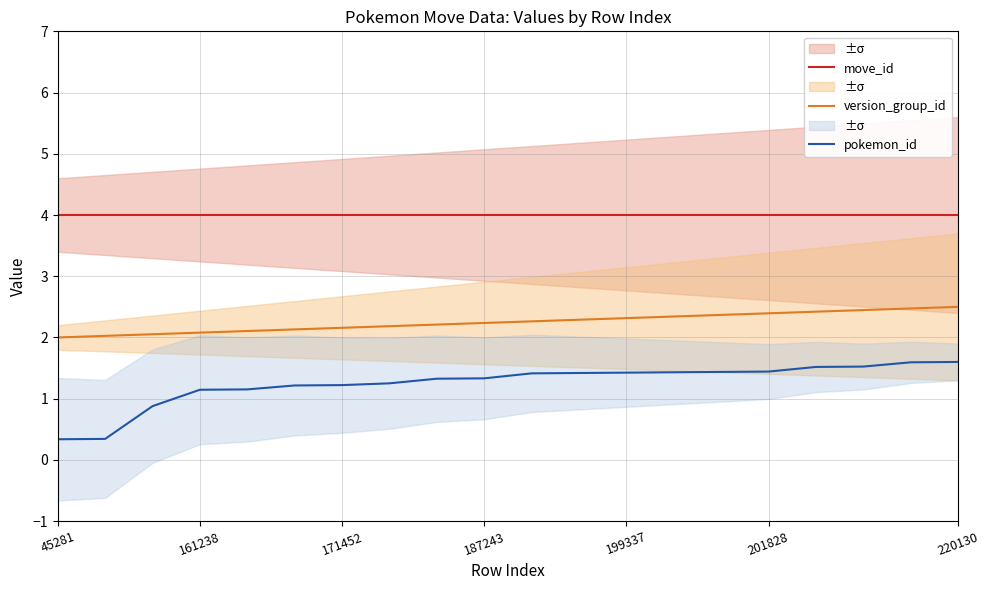

True or false: pokemon_id and move_id cross at least once.

False